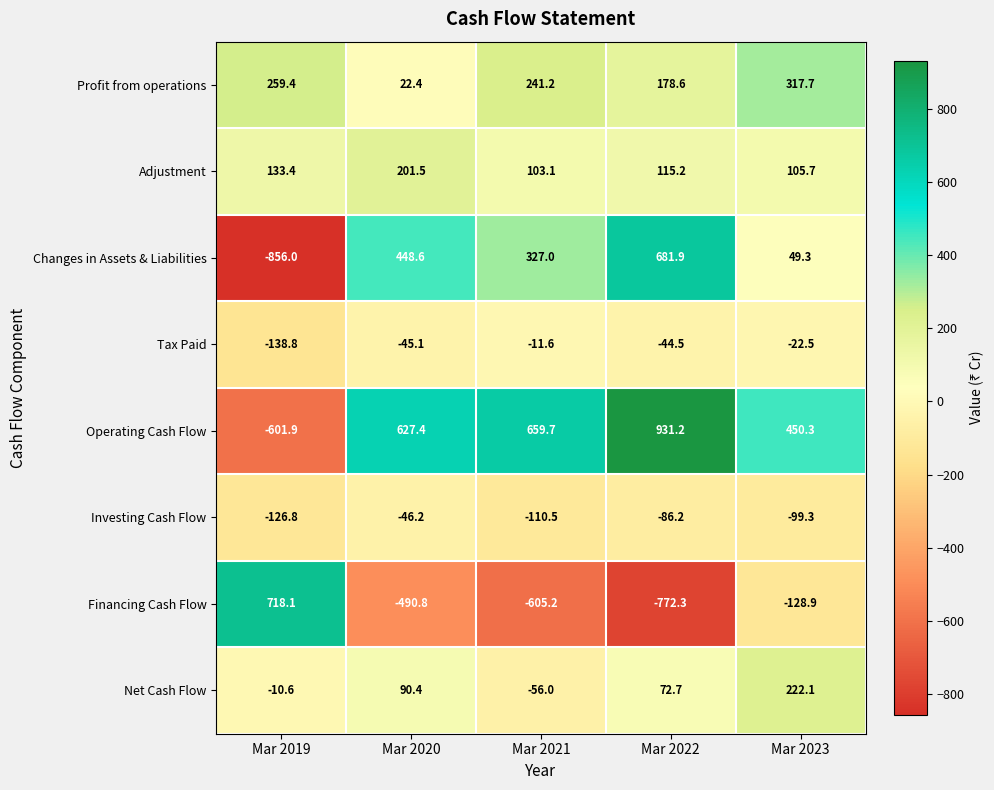

True or false: Operating Cash Flow has a value of -601.9 at Mar 2019.

True